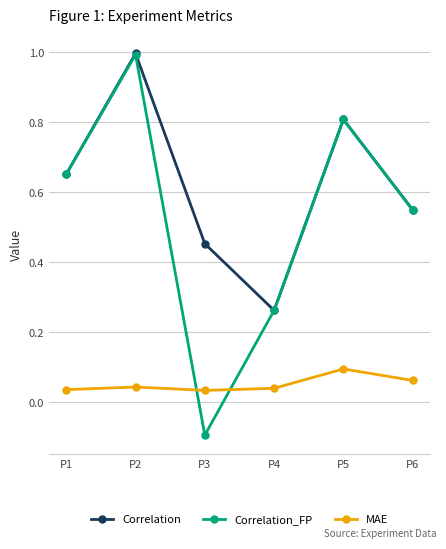

What is the maximum value for Correlation?

1.0